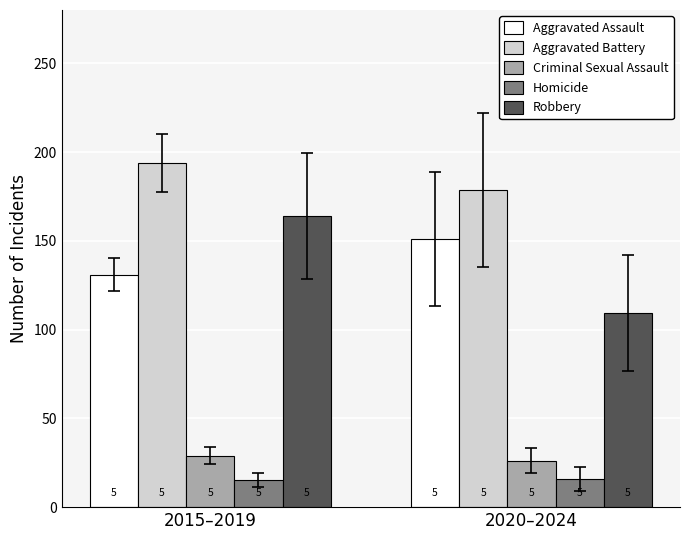

What is the average value of the Homicide series?

15.6